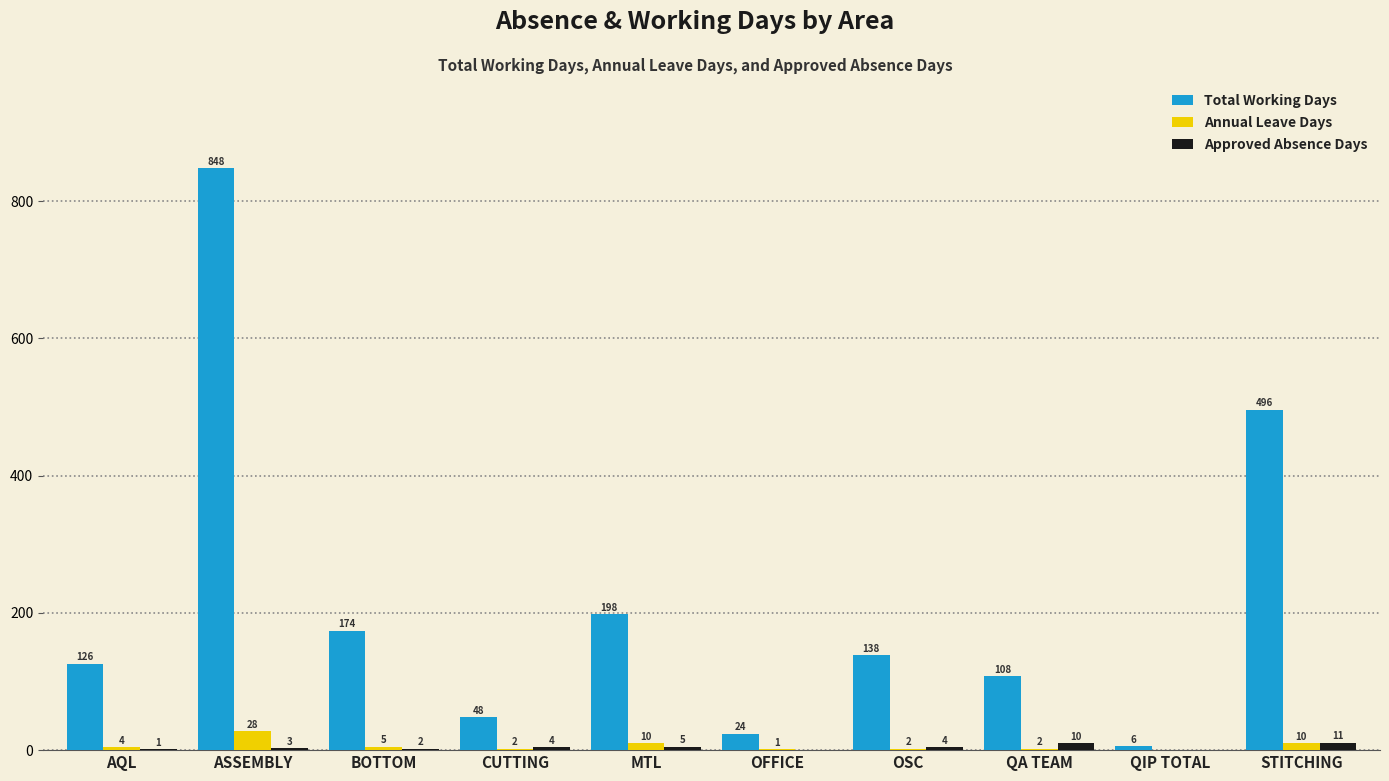

Which category has the highest value in the Total Working Days series?

ASSEMBLY